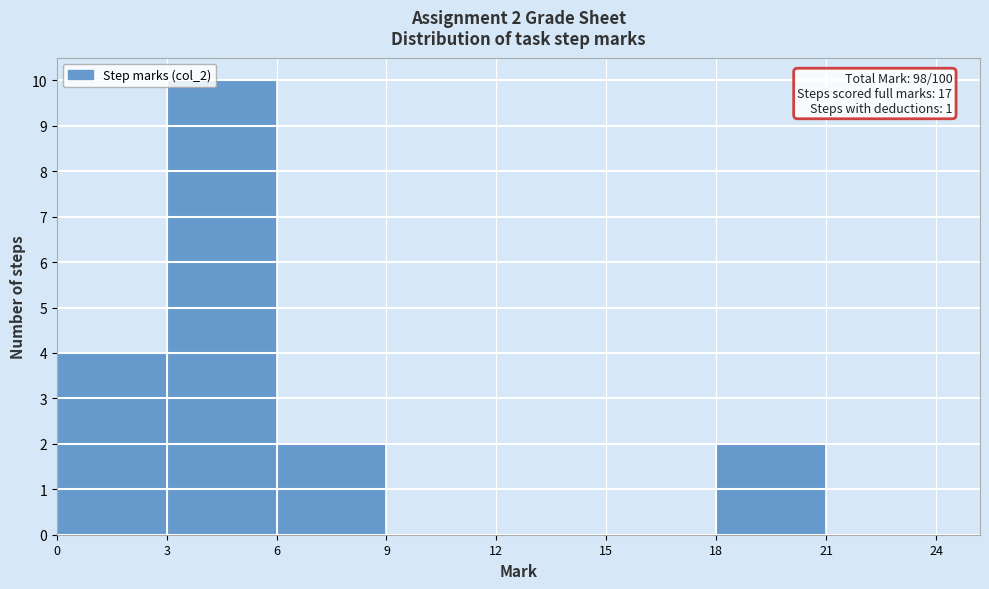

Over which range of the x-axis is the bar tallest?

3 to 6